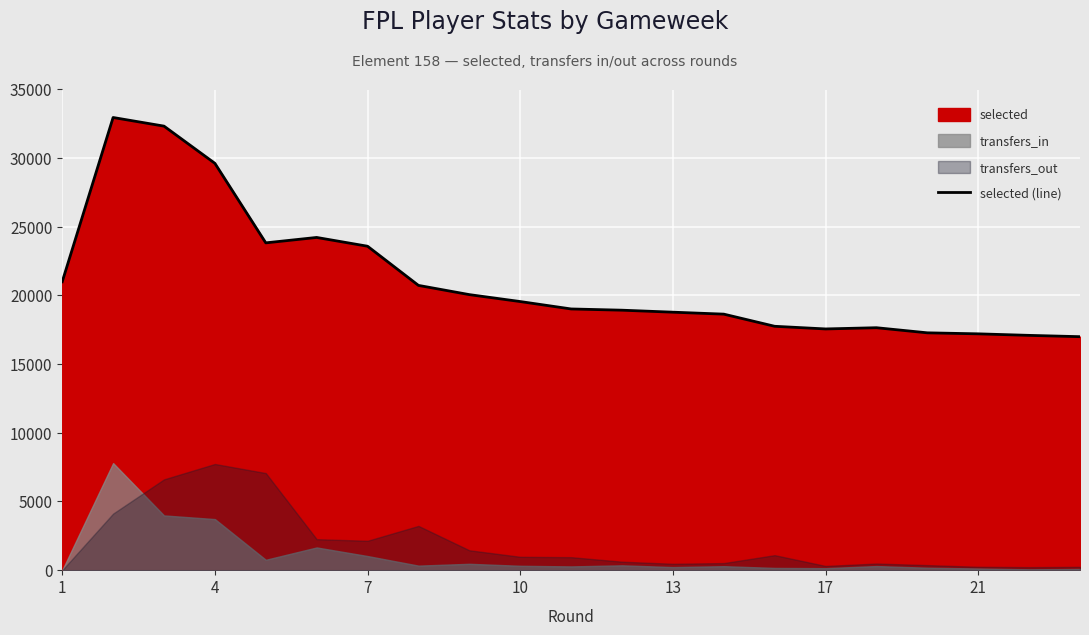

Approximately how many times larger is the value at 17 compared to 10?

0.9